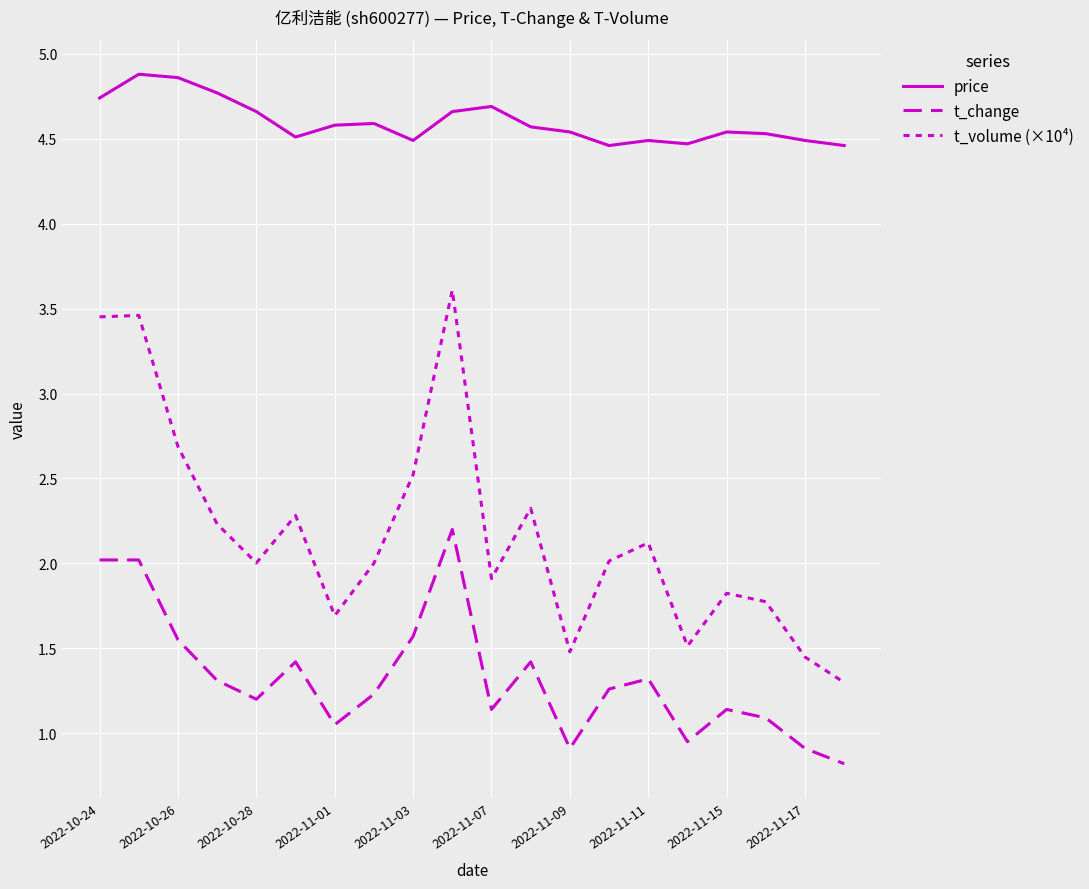

Is this an area chart (filled region under the line)?

No